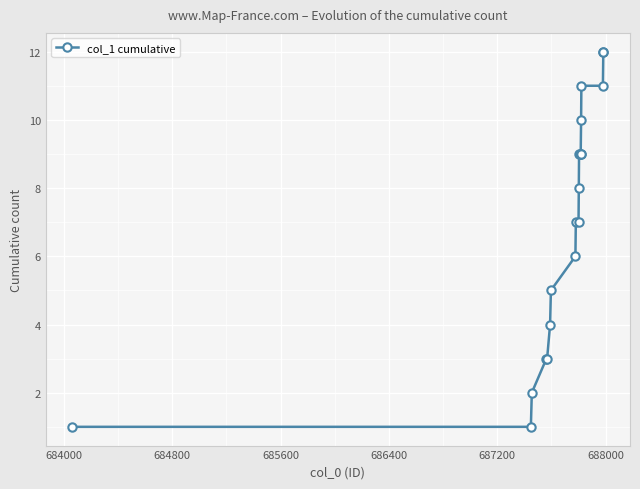

What is the difference between the maximum and second lowest values?

11